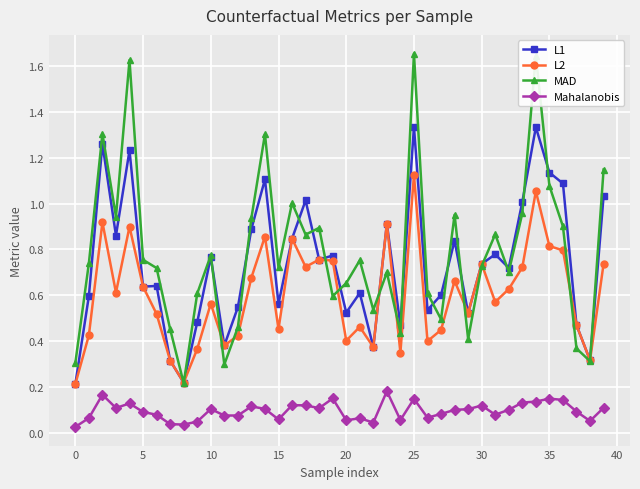

Is this an area chart (filled region under the line)?

No